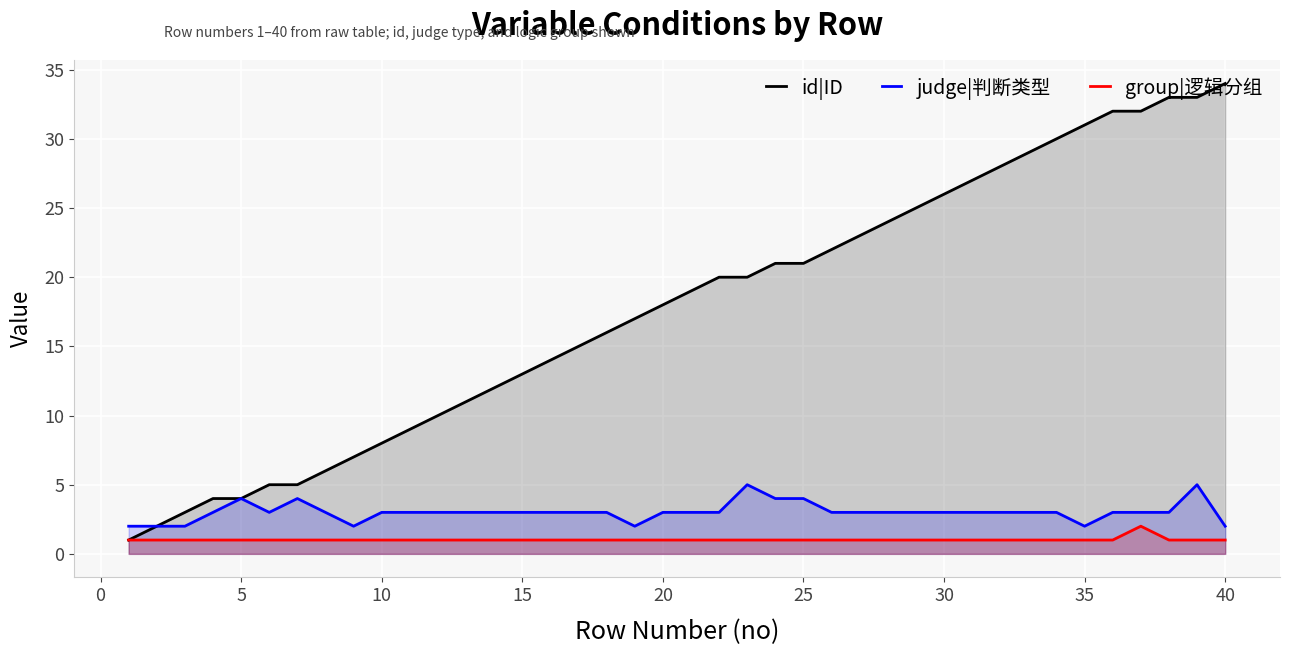

What is the maximum value for group|逻辑分组?

2